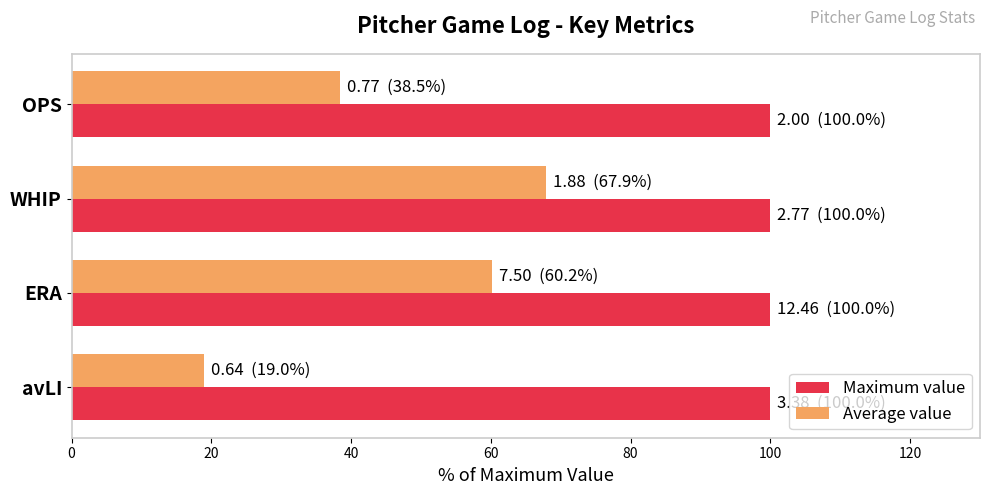

Between avLI and WHIP, which series saw the biggest shift?

Average value